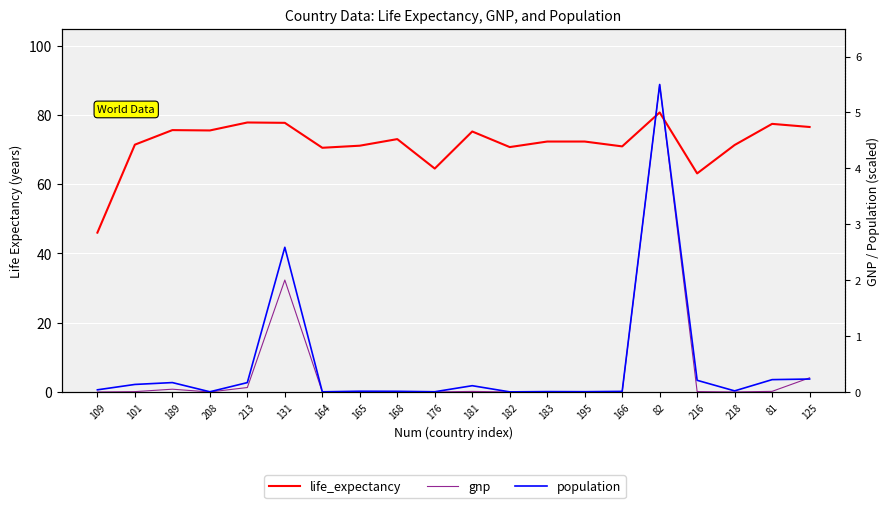

What is the sum of the population values at 183 and 125?

0.2